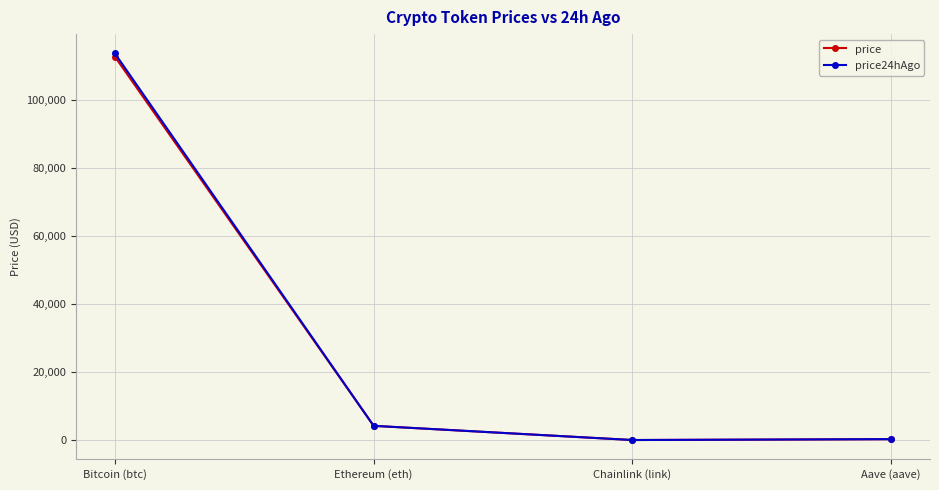

What is the spread (max minus min) of values at Ethereum (eth)?

9.5